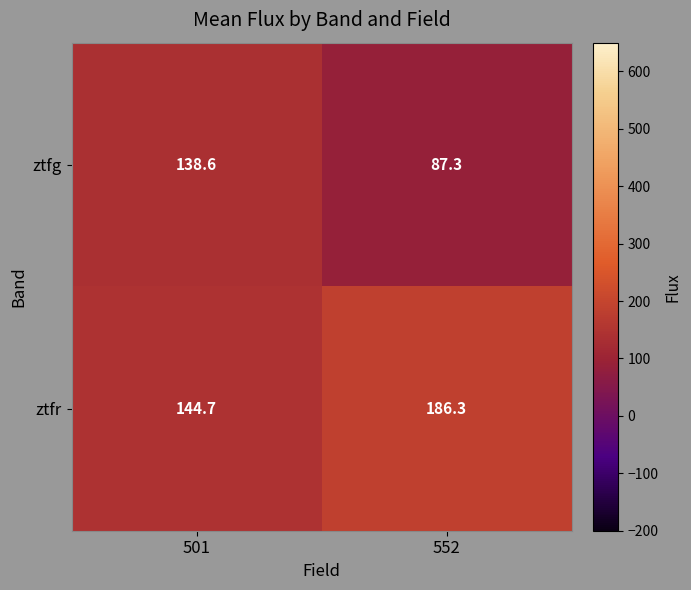

Rank the series at 501 from lowest to highest value.

ztfg, ztfr